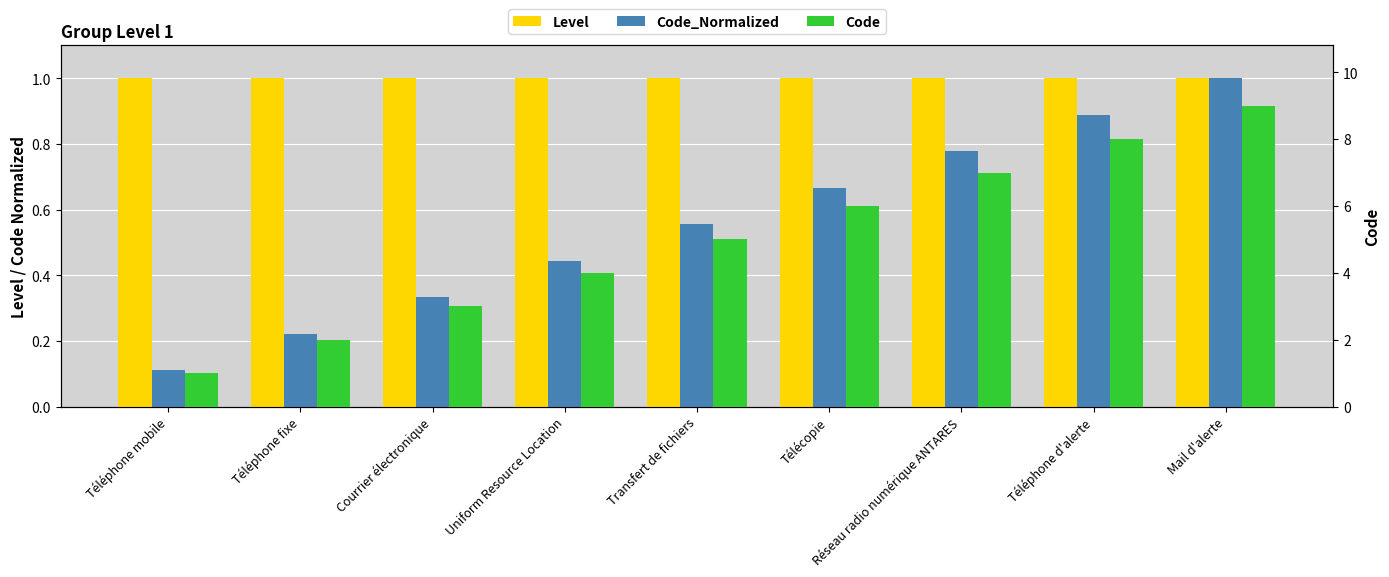

Rank the series by their maximum value, from highest to lowest.

Code, Level, Code_Normalized